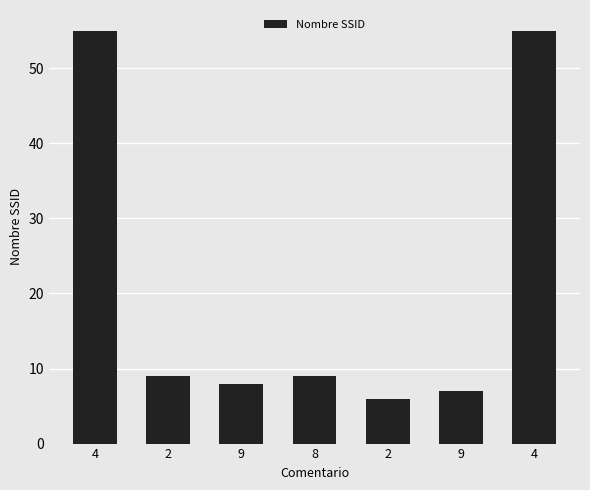

What is the difference between the second highest and minimum values?

49